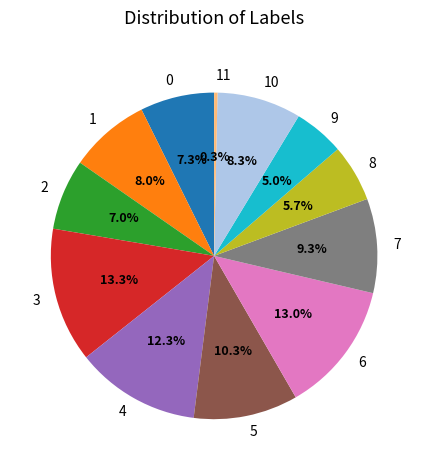

What is the ratio of the value at 0 to the value at 8?

1.3